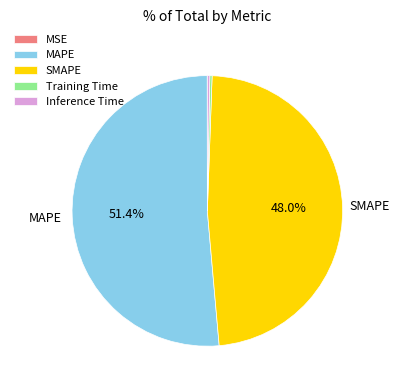

What percentage is NOT represented by SMAPE?

52.0%